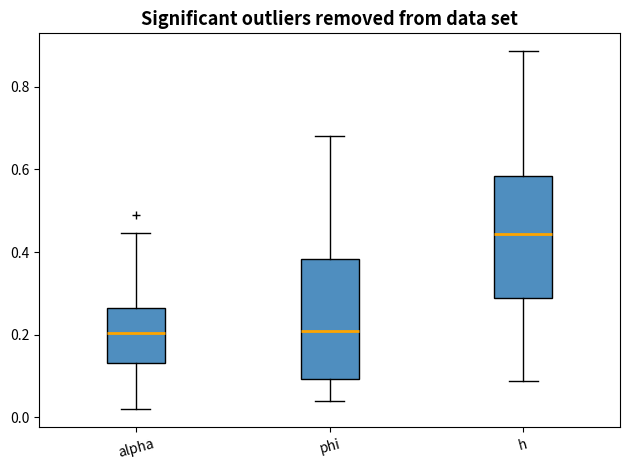

Which box's median line is the highest?

h